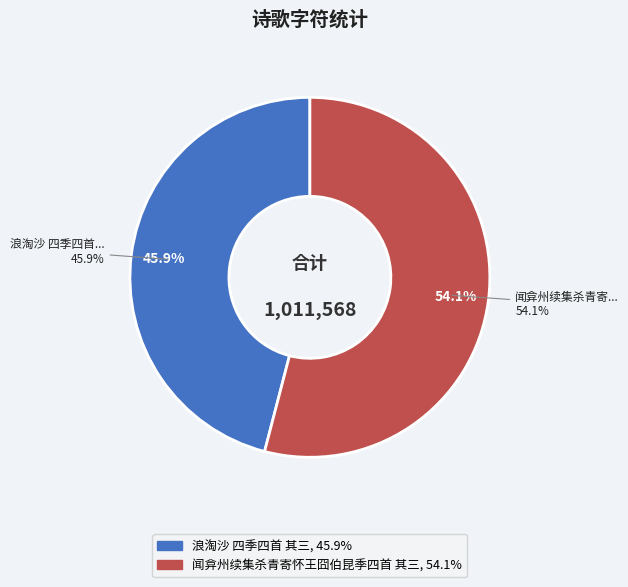

Is 浪淘沙 四季四首 其三 the majority of the pie?

No